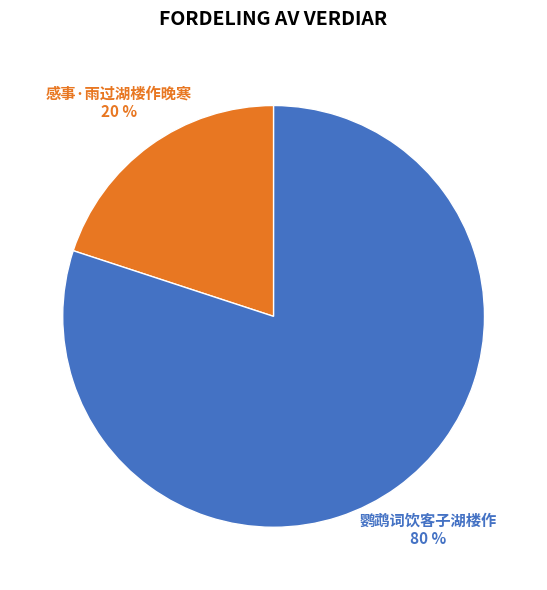

Is there any slice that represents more than half of the pie?

Yes